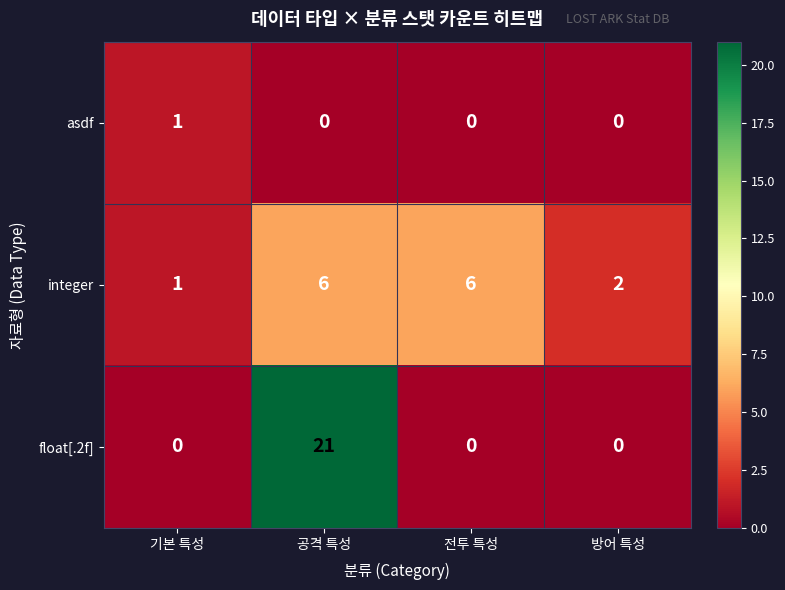

The asdf series shows 0 at 전투 특성. True or false?

True